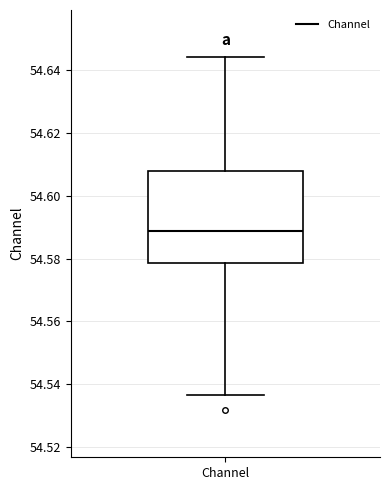

Transcribe this box plot: give where the median line is, the range the box spans, and where the two whiskers end, as read against the y-axis. The values are not printed on the chart, so give them approximately, as read against the axis.

median 54.588, box 54.578 to 54.608, whiskers 54.536 to 54.644